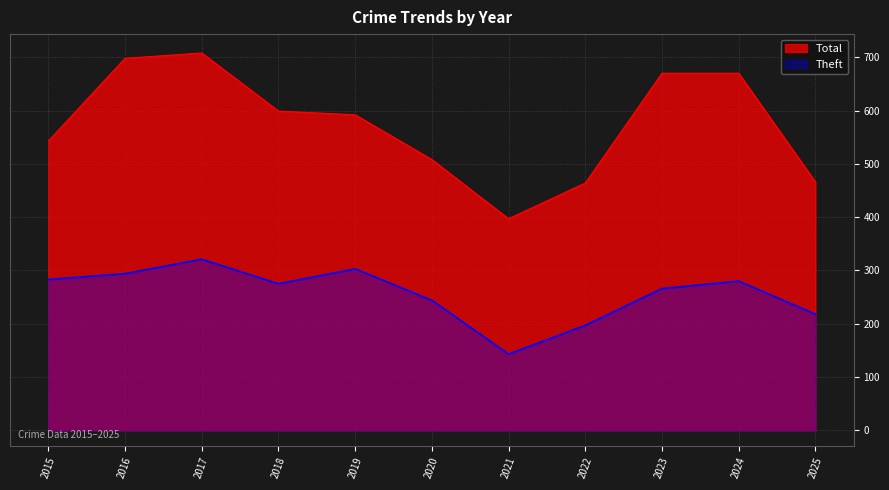

Reading left to right, list all the values displayed in this chart.

Theft: 283	294	321	275	303	244	143	197	266	280	218
Total: 543	698	708	599	592	508	397	464	670	670	466